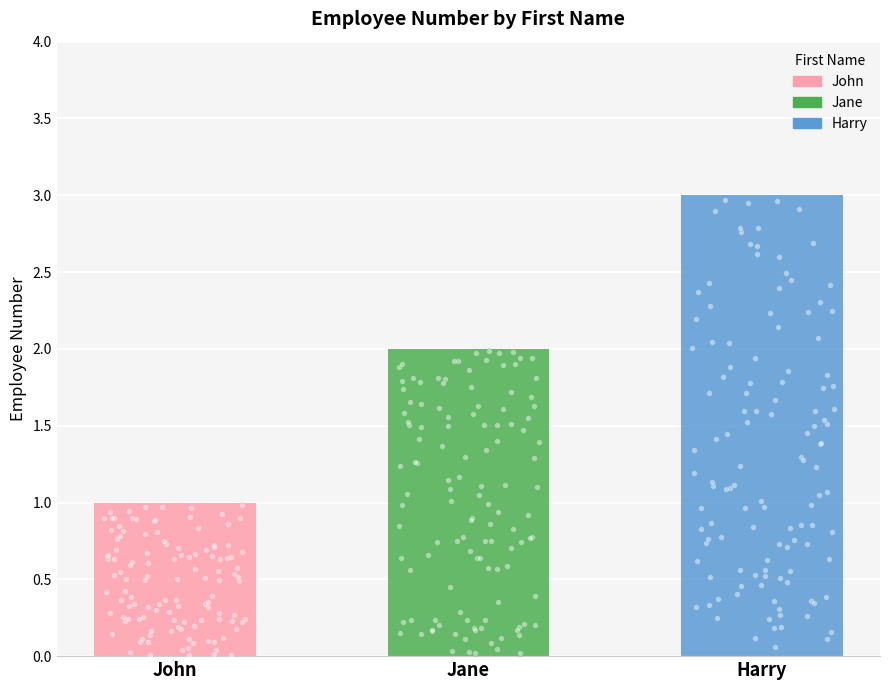

What is the ratio of the value at John to the value at Harry?

0.3